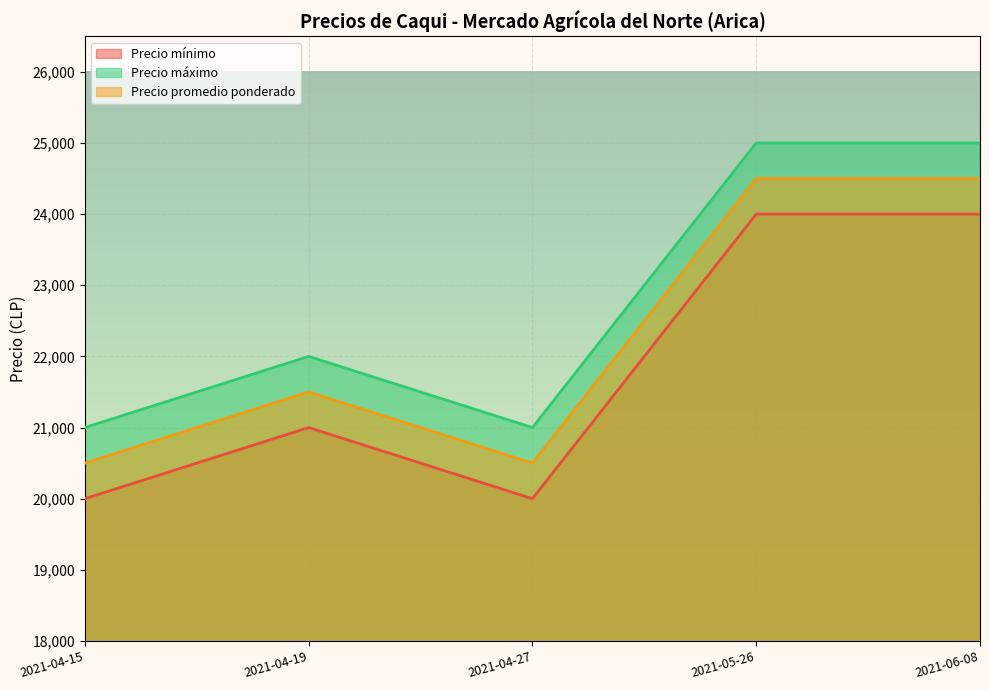

What is the value of the Precio máximo point at the 4th from the left?

25000